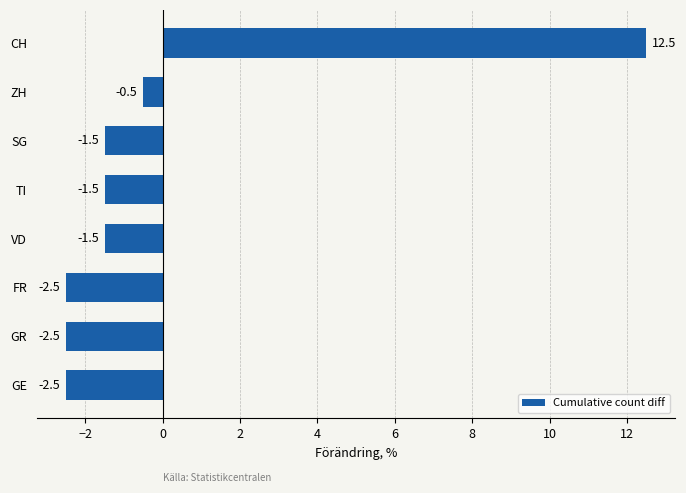

How many bars are there in total?

8